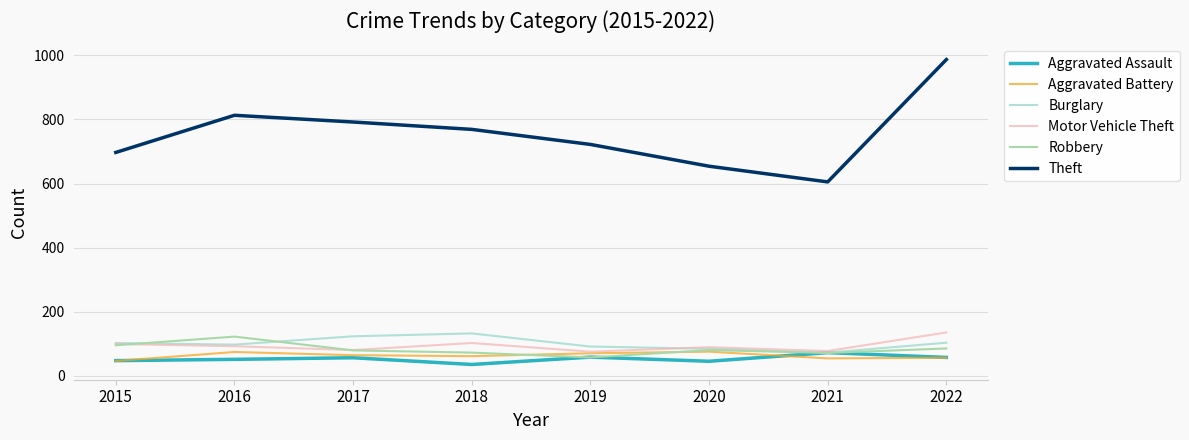

Where does the Robbery series first go above 80?

2015